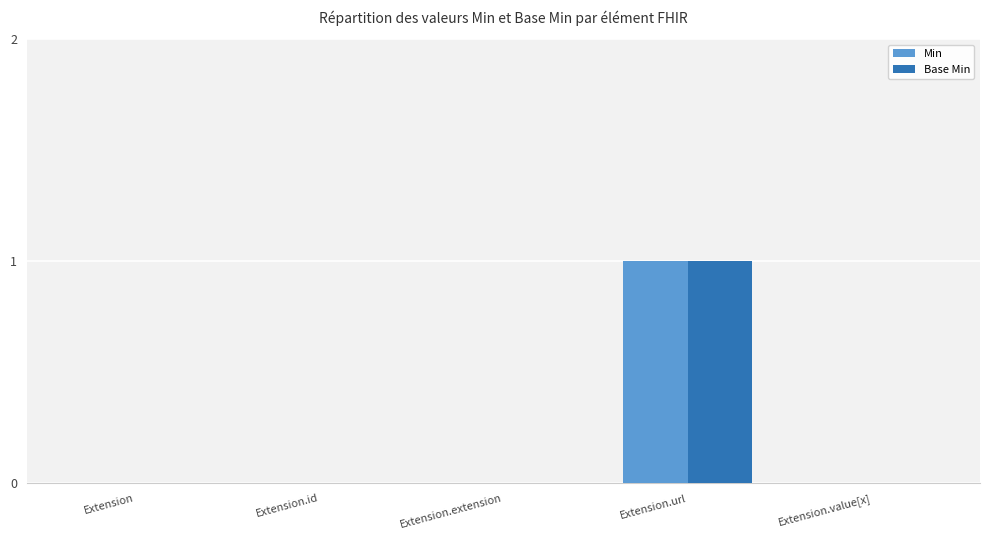

Count the Base Min values in the range 0 to 1.

5